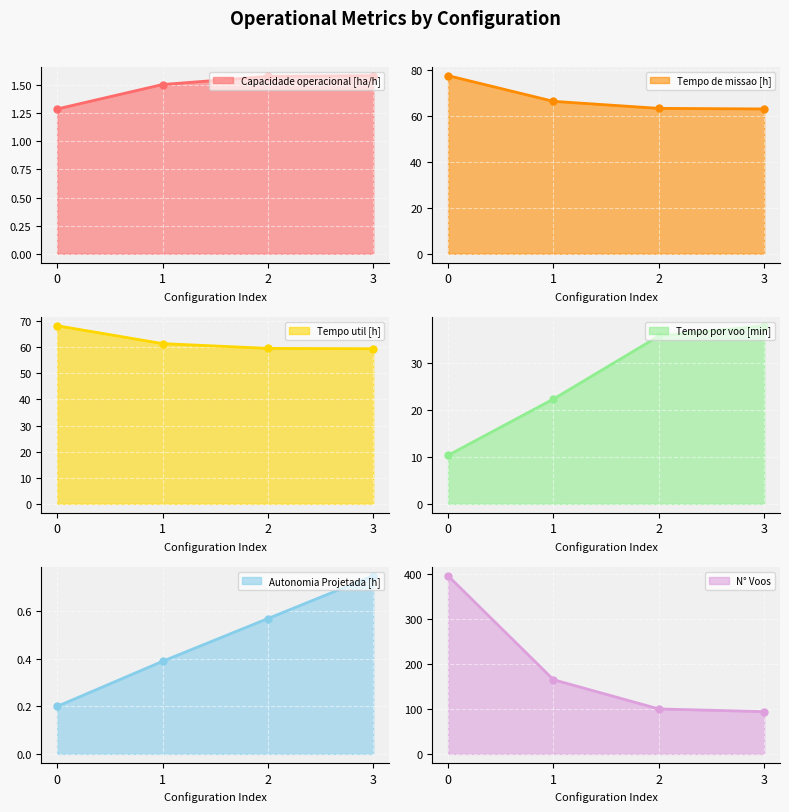

Which series has the widest spread of values?

N° Voos